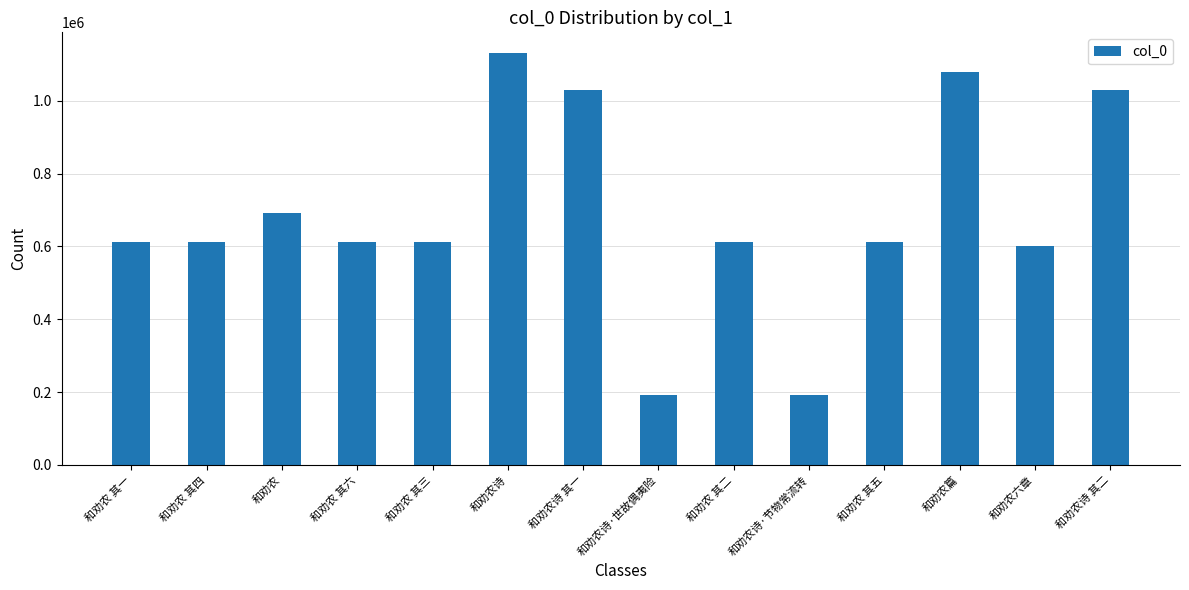

At which category does the chart reach its peak across all series?

和劝农诗